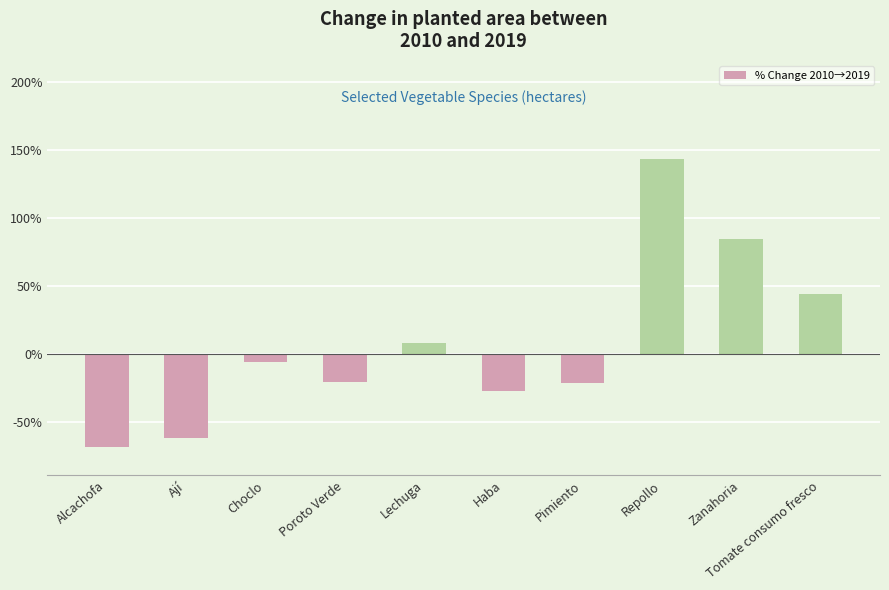

Which has a higher value, Repollo or Alcachofa?

Repollo